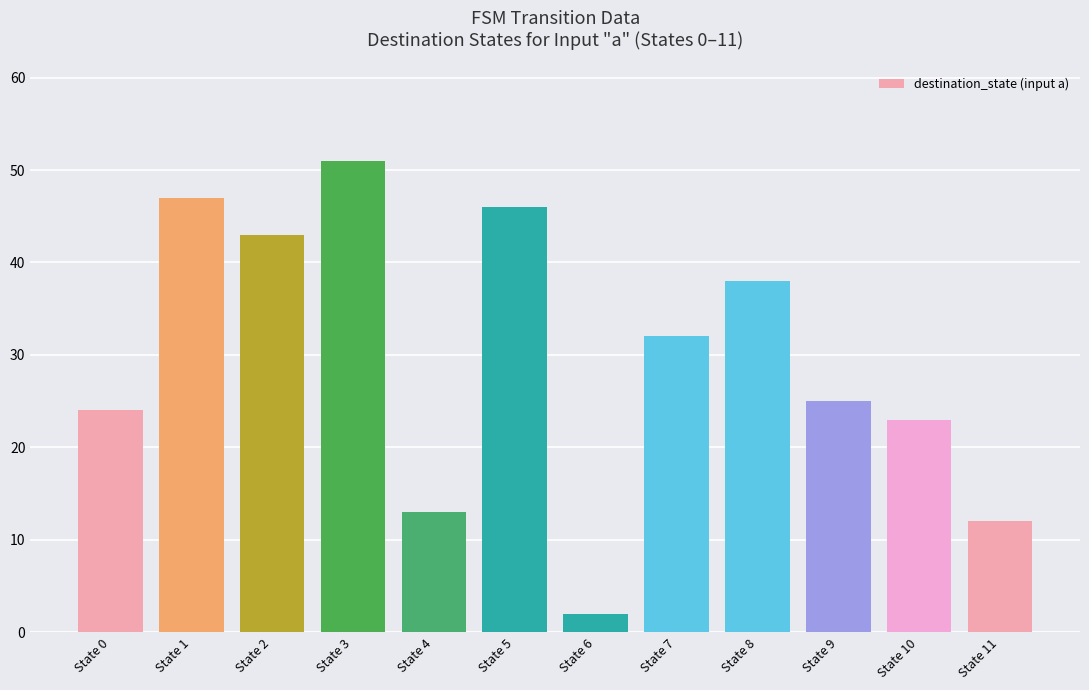

List the labels in order of value, smallest first.

State 6, State 11, State 4, State 10, State 0, State 9, State 7, State 8, State 2, State 5, State 1, State 3